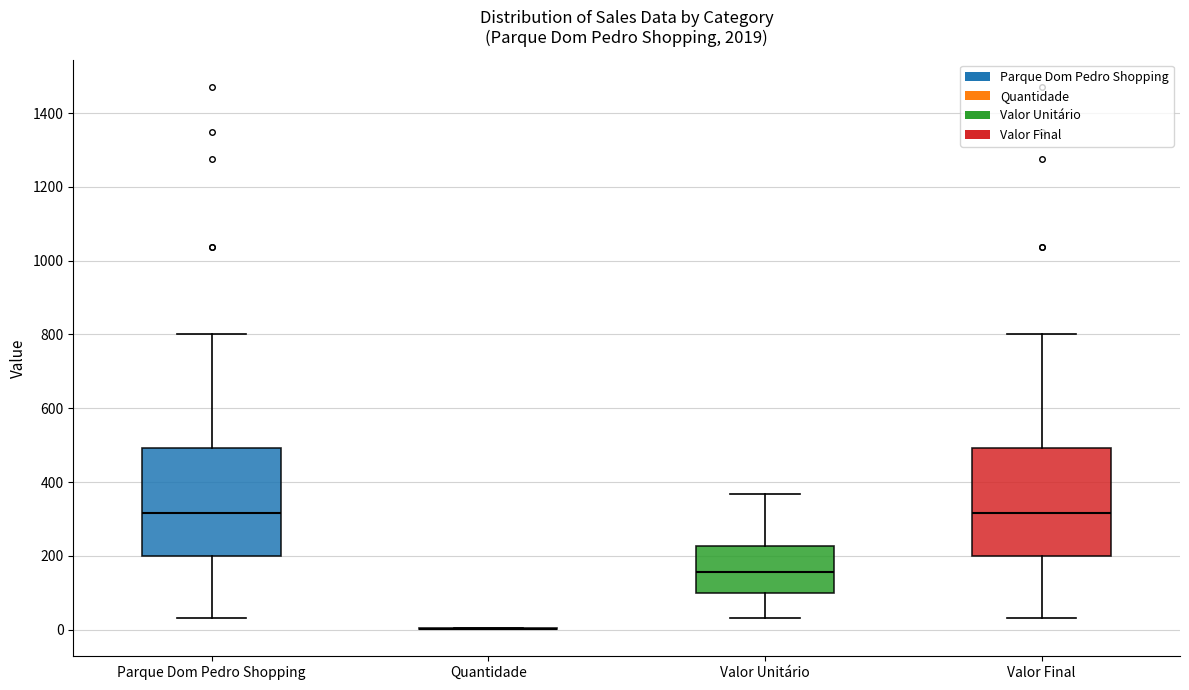

Where is the lower edge of the box for Valor Final on the y-axis? The values are not printed on the chart, so give them approximately, as read against the axis.

200